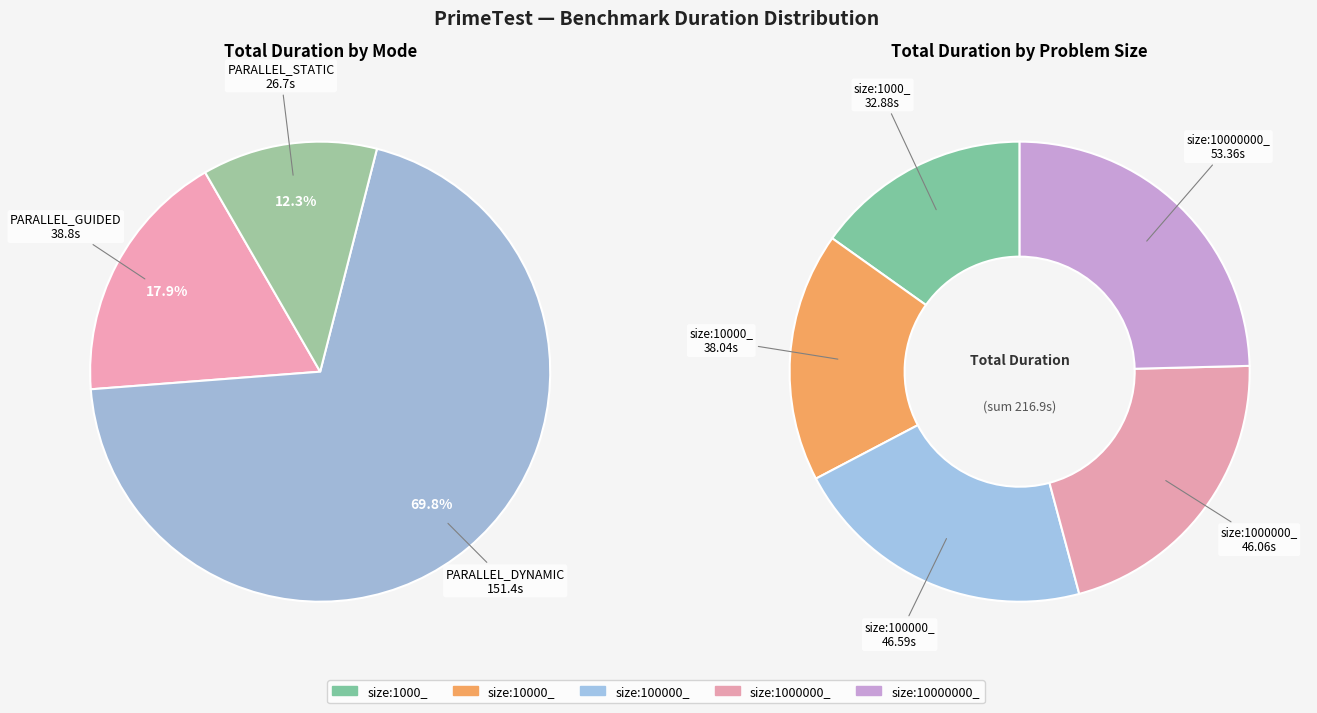

What is the largest slice in the pie chart?

size:10000000_